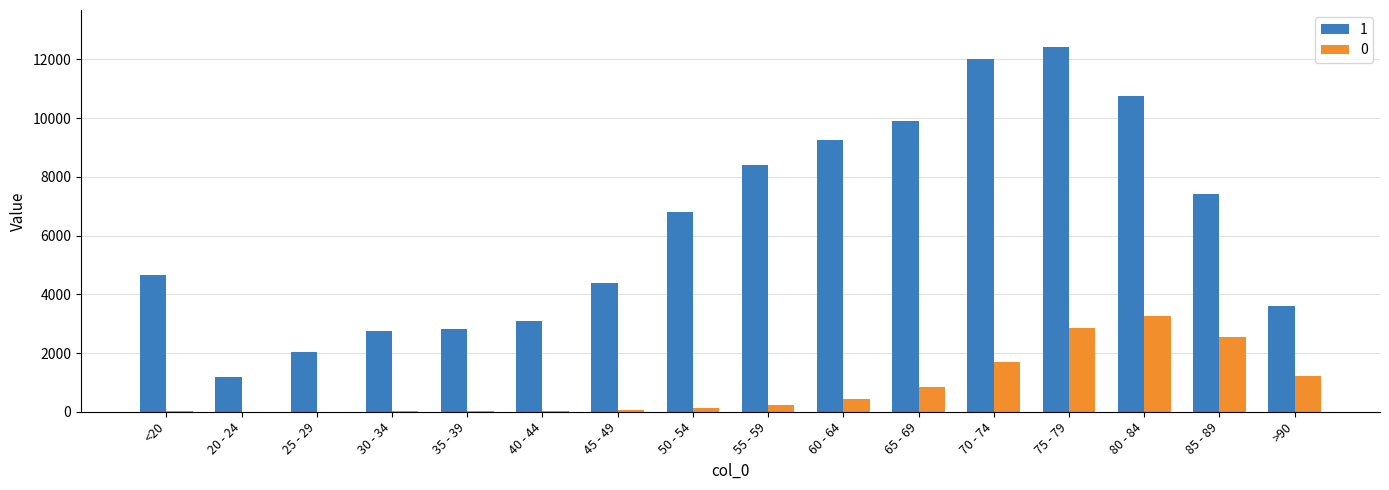

How many series are shown in this chart?

2